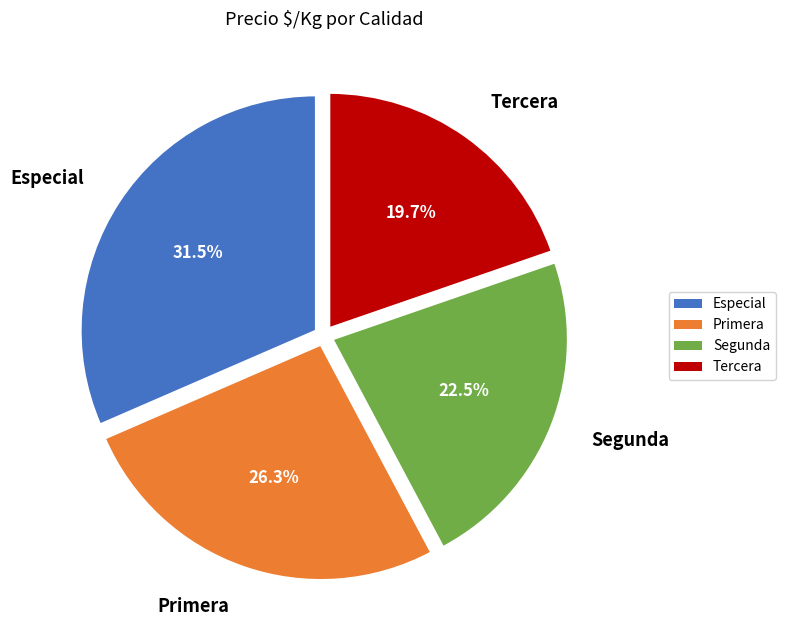

How many segments does this pie chart have?

4